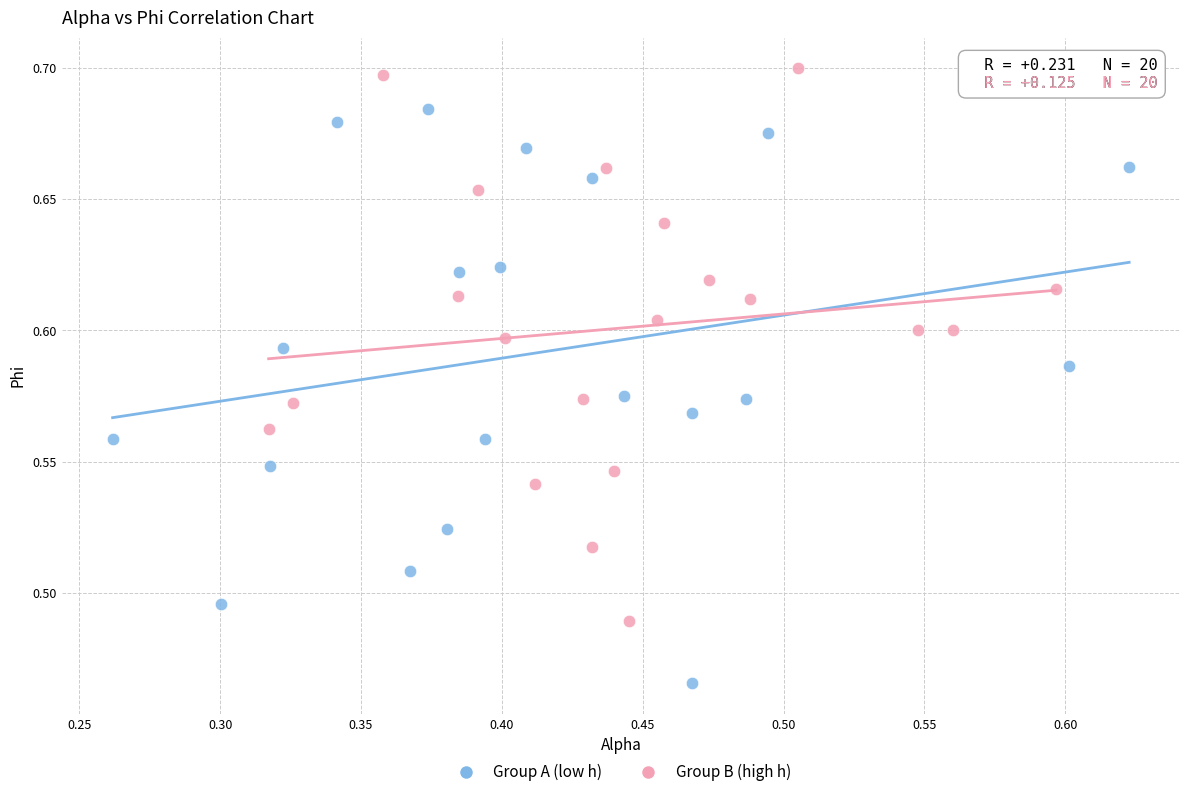

Which series reaches the maximum Y coordinate?

Group B (high h)